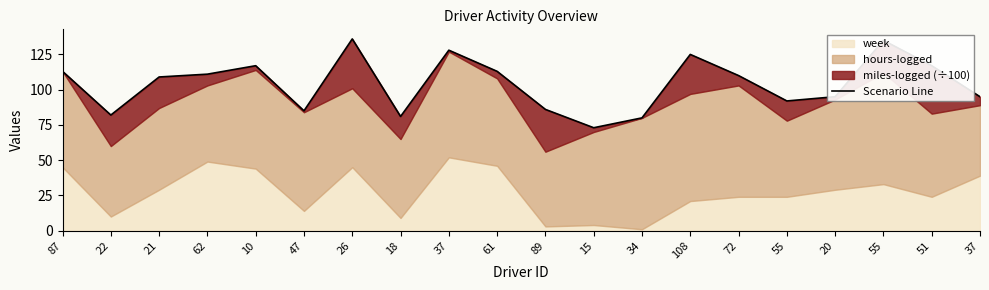

Reading right to left, list all the values displayed in this chart.

37=95	51=117	55=135	20=95	55=92	72=110	108=125	34=80	15=73	89=86	61=113	37=128	18=81	26=136	47=85	10=117	62=111	21=109	22=82	87=113